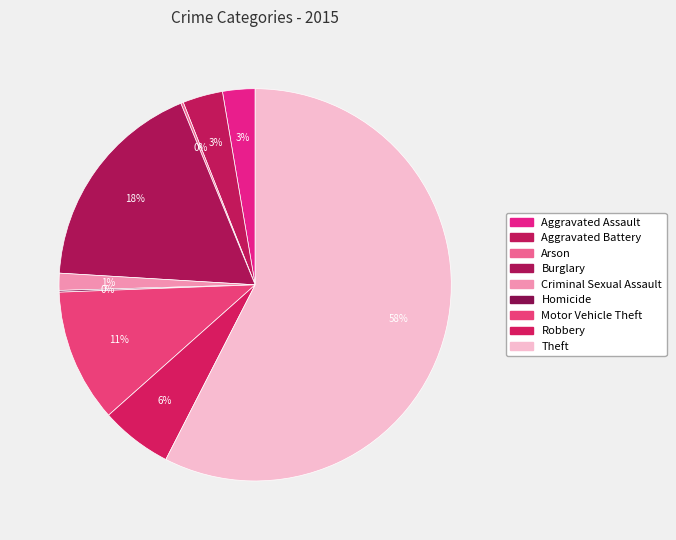

To the nearest percent, what is the difference between the largest and smallest slice percentages?

57%